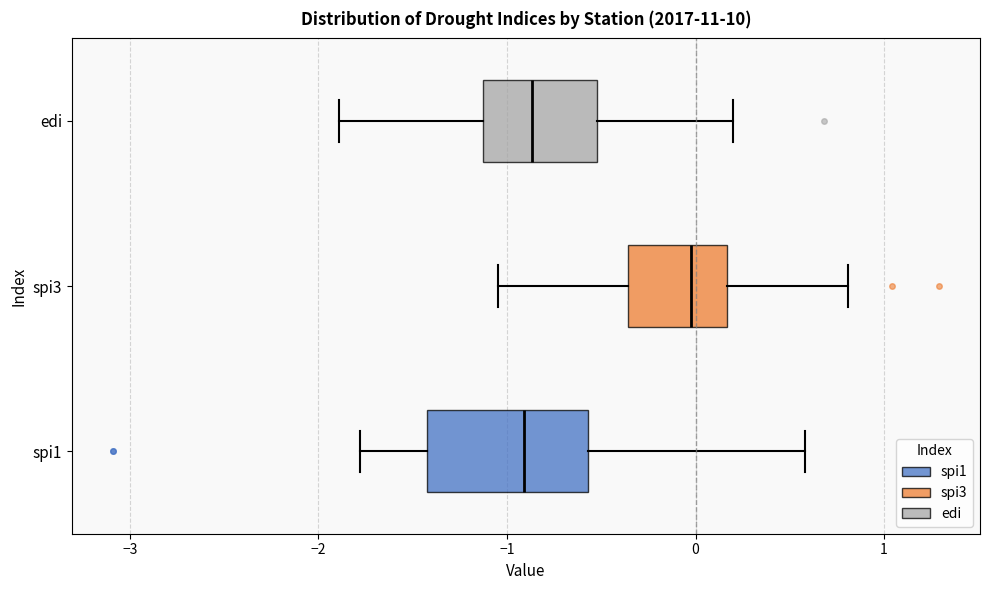

Where is the left edge of the box for spi3 on the x-axis? The values are not printed on the chart, so give them approximately, as read against the axis.

-0.4